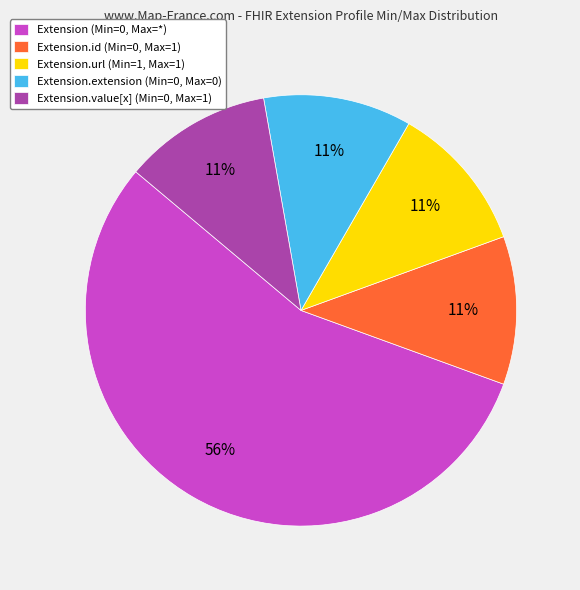

Do Extension (Min=0, Max=*) and Extension.url (Min=1, Max=1) together represent more than half of the pie?

Yes